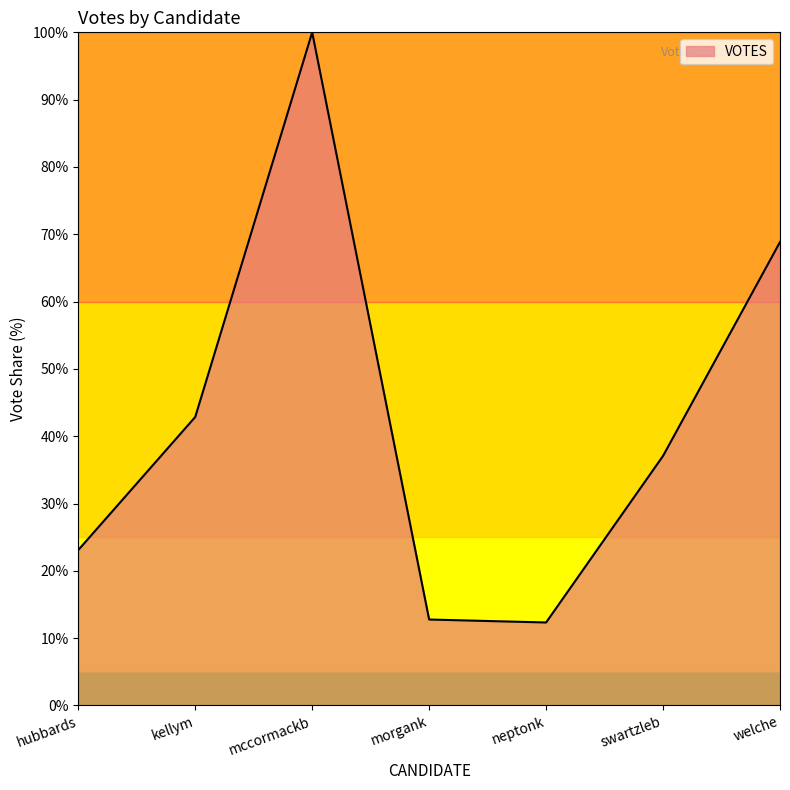

What is the difference between the values at mccormackb and swartzleb?

62.9